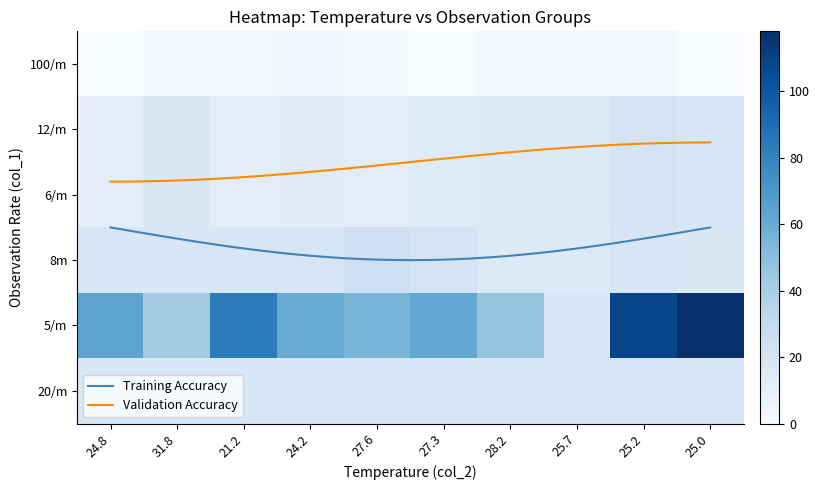

Where is 5/m nearest to the value 68?

24.8